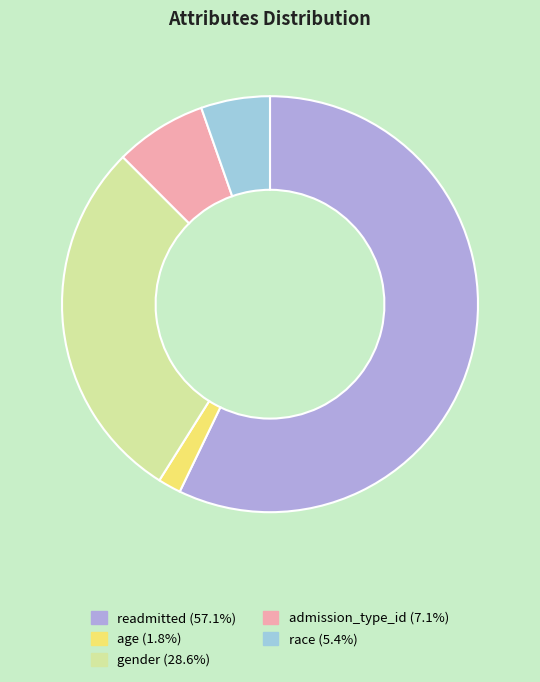

Does admission_type_id (7.1%) represent more than half of the total?

No